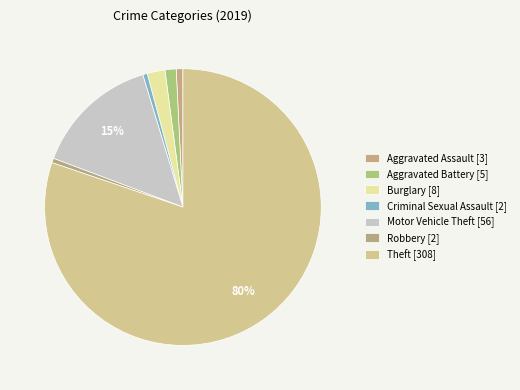

To the nearest percent, what is the average slice percentage?

14%